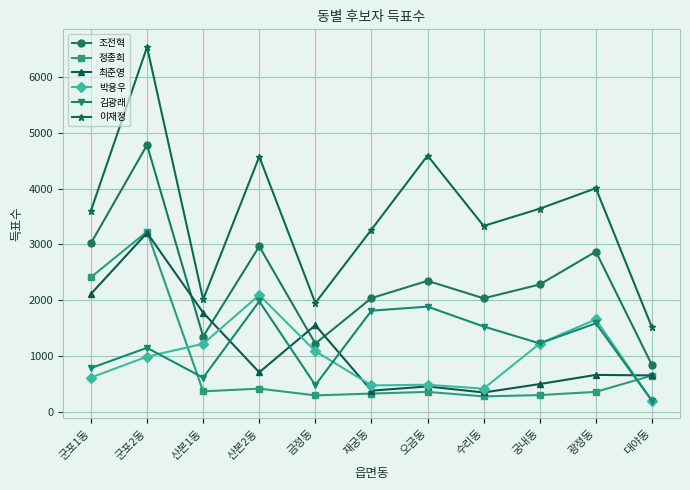

What is the label of the 5th point from the right?

오금동